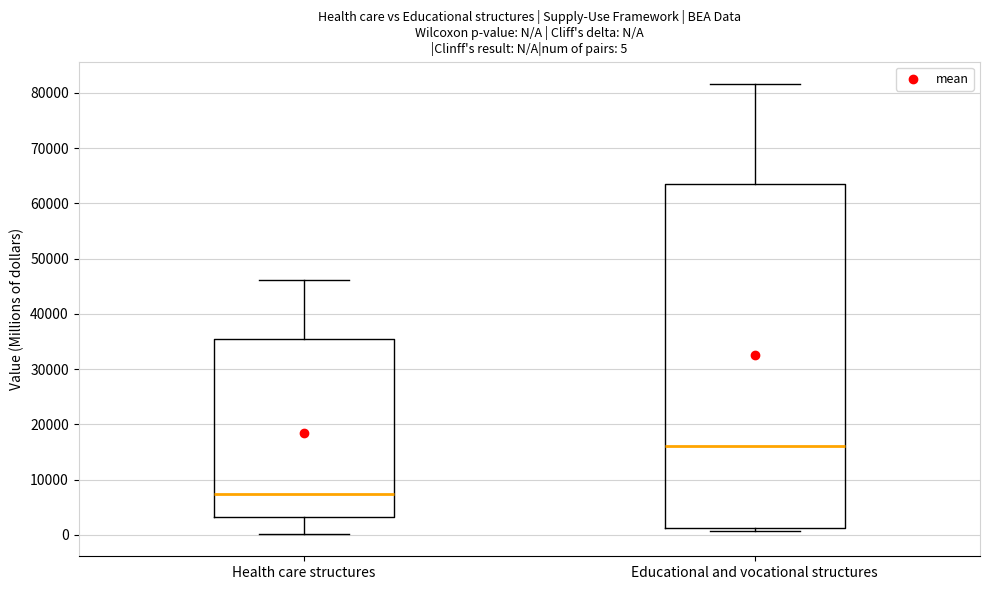

Which box is the tallest, from its lower edge to its upper edge?

Educational and vocational structures